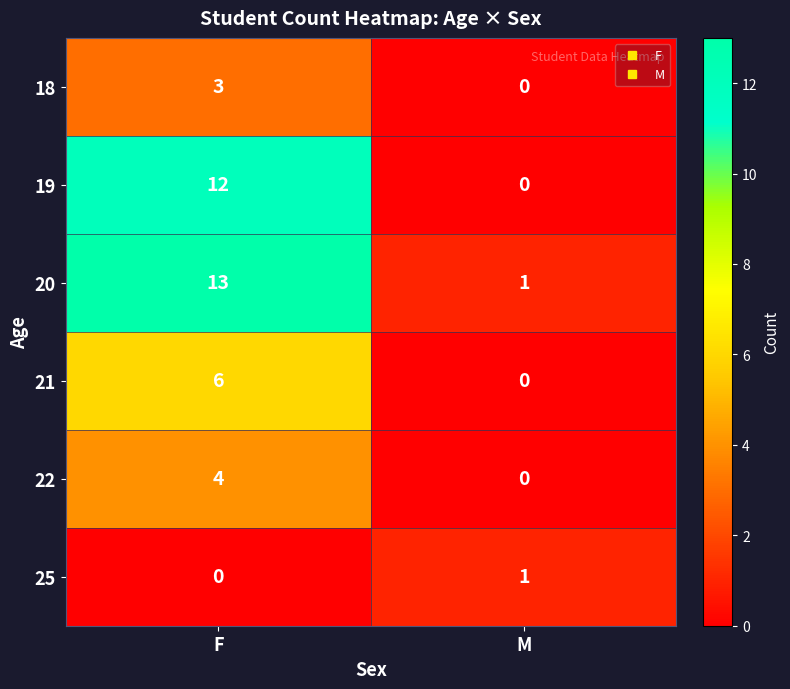

How many values in the 20 series are below 13?

1